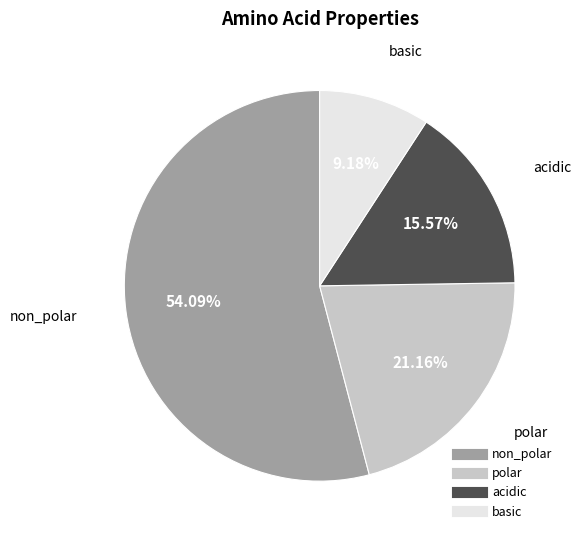

Which slice is the largest?

non_polar